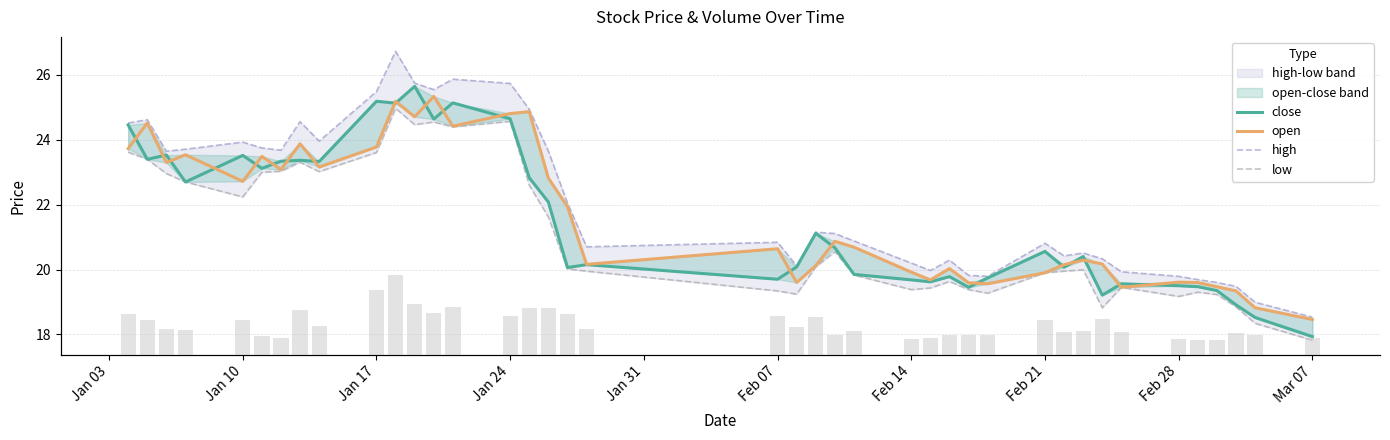

Which series has the widest spread of values?

volume